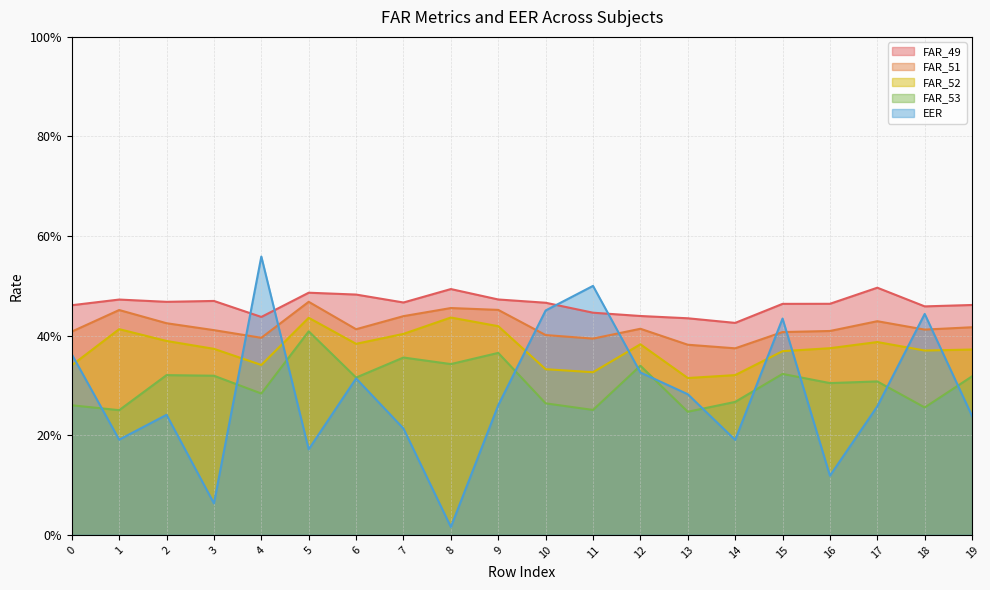

How many intersections are there between EER and FAR_49?

4